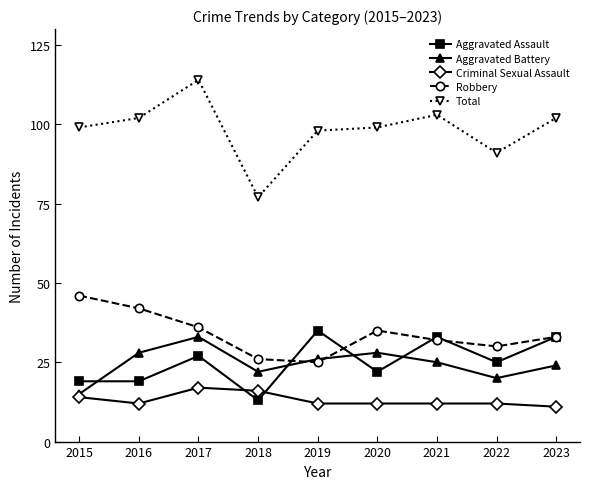

Which series has the largest range (max minus min)?

Total